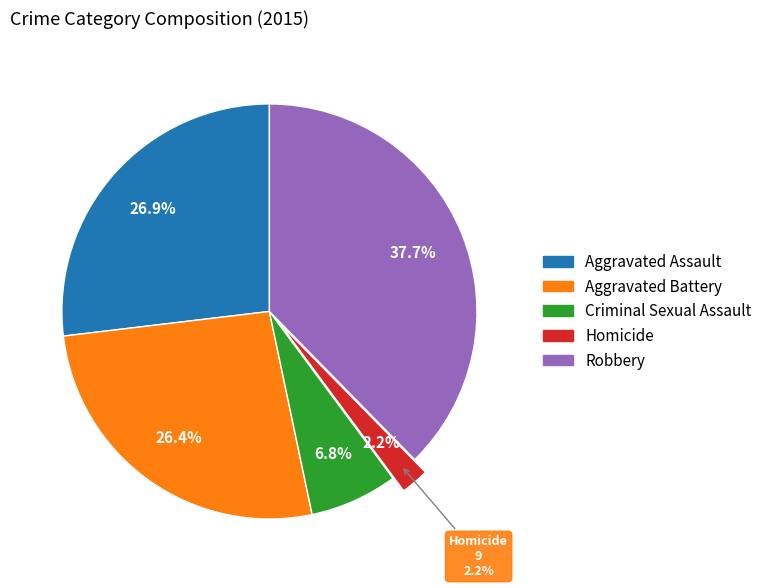

Count the number of slices in the pie.

5